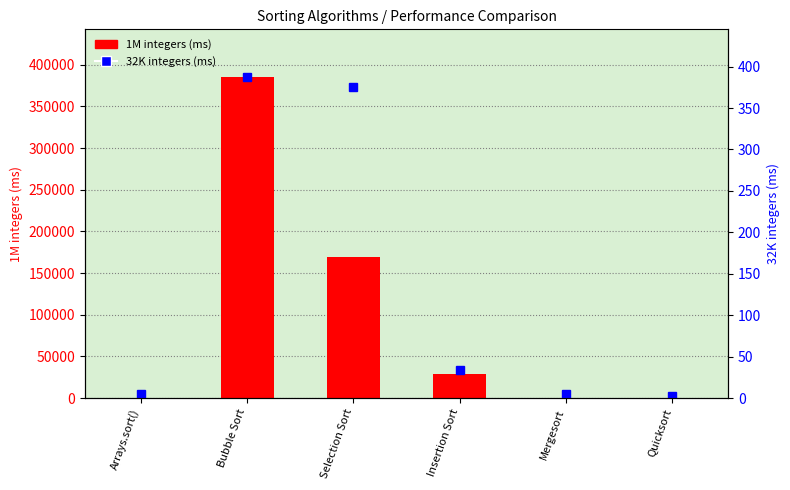

At Insertion Sort, list the series in order from smallest to largest.

32Kints, 1Mints (count)